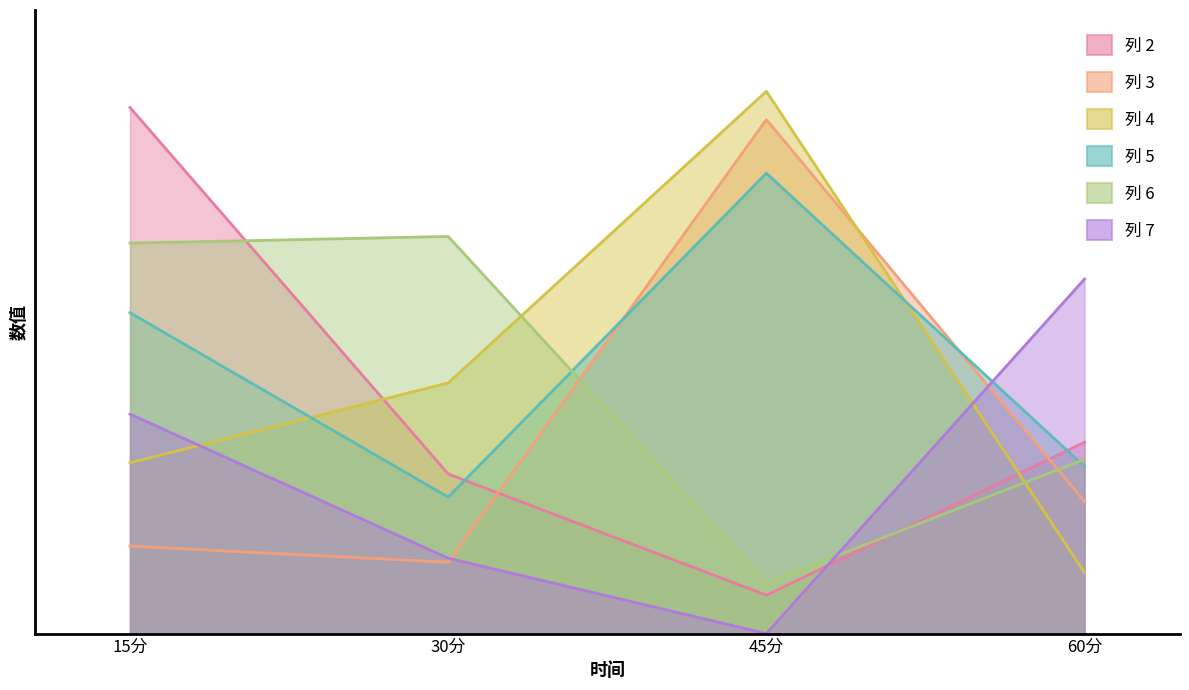

Reading left to right, transcribe all the data shown in this chart.

2: 15分=962.4	30分=292.0	45分=70.2	60分=350.1
3: 15分=160.0	30分=130.5	45分=940.3	60分=241.6
4: 15分=312.5	30分=458.4	45分=991.9	60分=111.5
5: 15分=587.0	30分=249.6	45分=842.1	60分=305.8
6: 15分=714.2	30分=726.5	45分=92.2	60分=318.9
7: 15分=401.5	30分=137.9	45分=0.0	60分=648.6